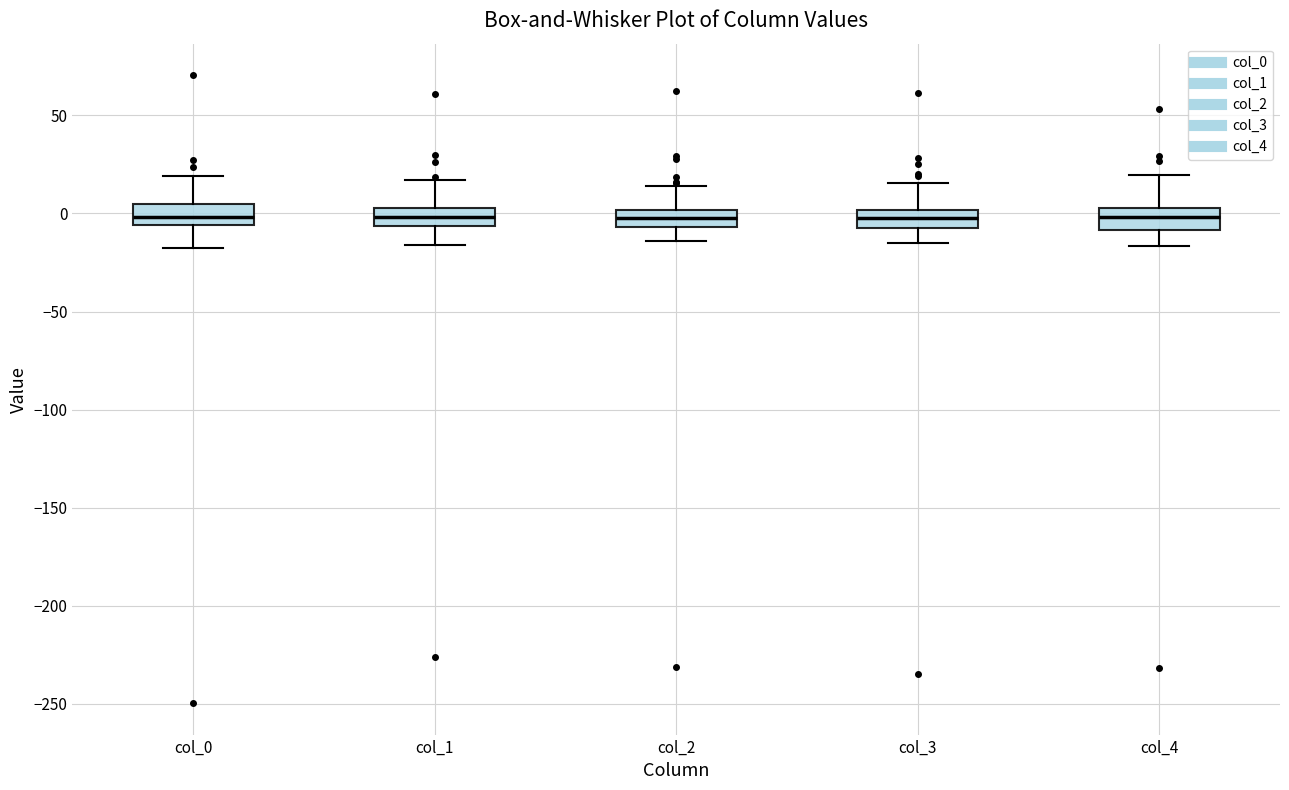

Reading left to right, transcribe this box plot: for each box, give where its median line is, the range the box spans, and where its two whiskers end, as read against the y-axis. The values are not printed on the chart, so give them approximately, as read against the axis.

col_0: median 0, box -5 to 5, whiskers -15 to 20
col_1: median 0, box -5 to 5, whiskers -15 to 15
col_2: median 0 (inside the box), box -5 to 0, whiskers -15 to 15
col_3: median 0 (inside the box), box -5 to 0, whiskers -15 to 15
col_4: median 0, box -10 to 5, whiskers -15 to 20